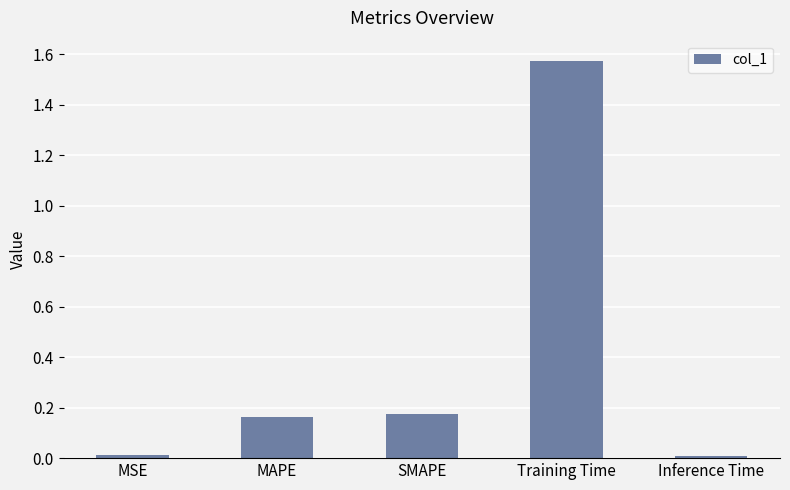

What is the label of the 5th bar from the left?

Inference Time